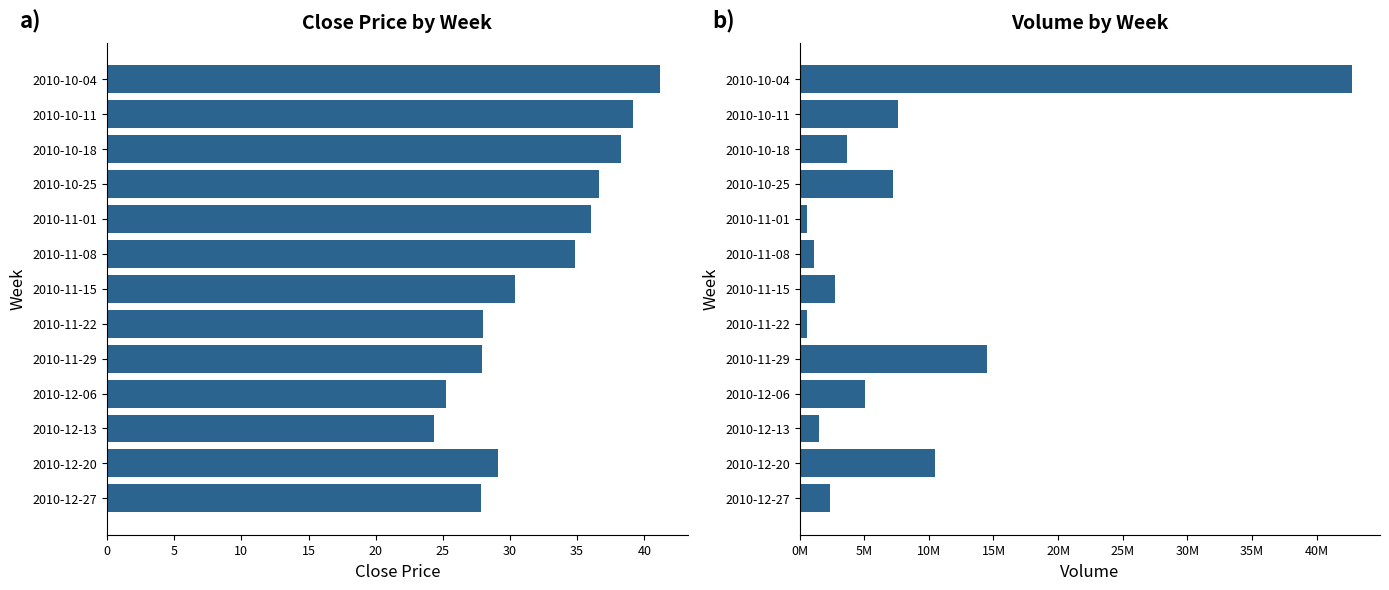

What is the lowest value of the Volume series?

545872.0